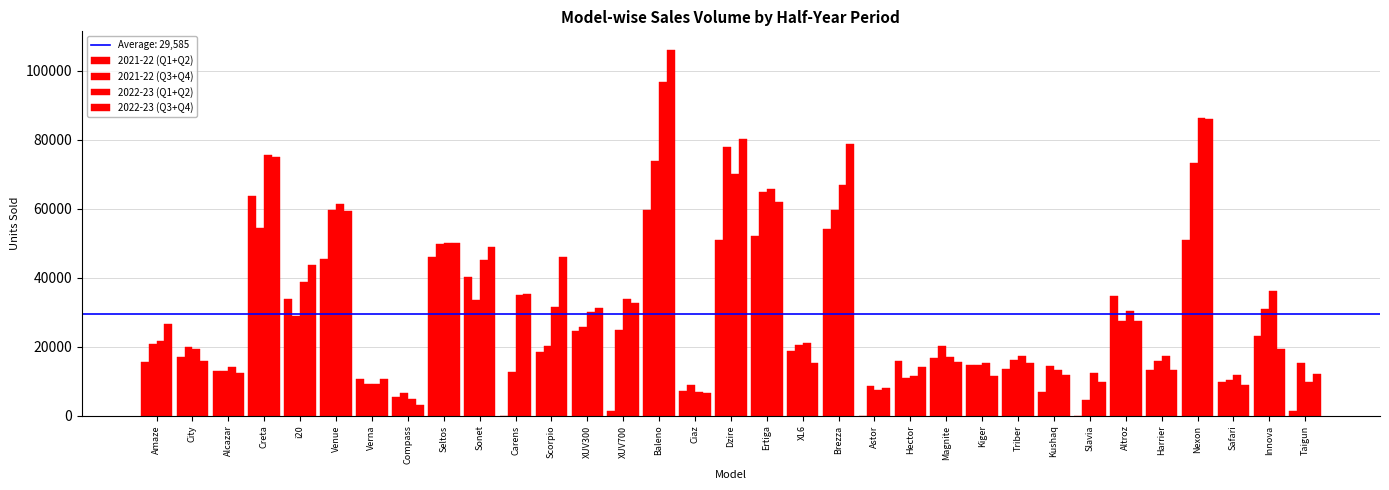

Reading left to right, list all the values displayed in this chart.

2021-22 (Q1+Q2): Amaze=15673	City=17106	Alcazar=12861	Creta=63721	i20=33786	Venue=45436	Verna=10718	Compass=5503	Seltos=46097	Sonet=40195	Carens=0	Scorpio=18568	XUV300=24591	XUV700=1370	Baleno=59611	Ciaz=7095	Dzire=50856	Ertiga=52251	XL6=18729	Brezza=54157	Astor=0	Hector=15943	Magnite=16743	Kiger=14699	Triber=13496	Kushaq=6884	Slavia=0	Altroz=34822	Harrier=13343	Nexon=50914	Safari=9863	Innova=23165	Taigun=1461
2021-22 (Q3+Q4): Amaze=20800	City=20031	Alcazar=13033	Creta=54371	i20=28983	Venue=59655	Verna=9334	Compass=6446	Seltos=49832	Sonet=33669	Carens=12689	Scorpio=20128	XUV300=25669	XUV700=24891	Baleno=73843	Ciaz=8774	Dzire=77934	Ertiga=64899	XL6=20361	Brezza=59585	Astor=8734	Hector=11063	Magnite=20162	Kiger=14618	Triber=16182	Kushaq=14543	Slavia=4527	Altroz=27425	Harrier=15750	Nexon=73216	Safari=10349	Innova=31053	Taigun=15428
2022-23 (Q1+Q2): Amaze=21793	City=19277	Alcazar=14190	Creta=75482	i20=38797	Venue=61286	Verna=9230	Compass=4946	Seltos=50040	Sonet=45102	Carens=35030	Scorpio=31586	XUV300=30024	XUV700=33935	Baleno=96758	Ciaz=6926	Dzire=70117	Ertiga=65848	XL6=21143	Brezza=66827	Astor=7577	Hector=11493	Magnite=17063	Kiger=15182	Triber=17322	Kushaq=13366	Slavia=12435	Altroz=30418	Harrier=17437	Nexon=86197	Safari=11793	Innova=36131	Taigun=9647
2022-23 (Q3+Q4): Amaze=26646	City=15761	Alcazar=12506	Creta=74890	i20=43815	Venue=59367	Verna=10539	Compass=3052	Seltos=50092	Sonet=48994	Carens=35284	Scorpio=45949	XUV300=31362	XUV700=32538	Baleno=106143	Ciaz=6684	Dzire=80283	Ertiga=61832	XL6=15280	Brezza=78838	Astor=8024	Hector=14082	Magnite=15483	Kiger=11582	Triber=15342	Kushaq=11934	Slavia=9916	Altroz=27401	Harrier=13196	Nexon=85941	Safari=8864	Innova=19471	Taigun=12113